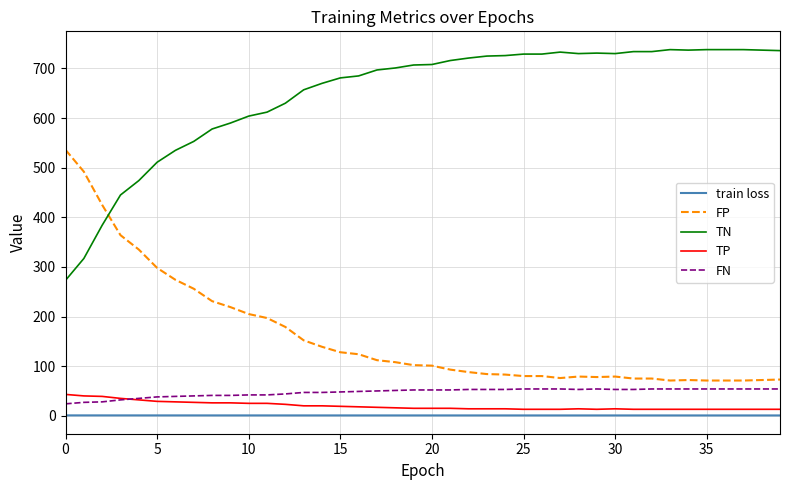

True or false: TP and FP intersect in this chart.

False